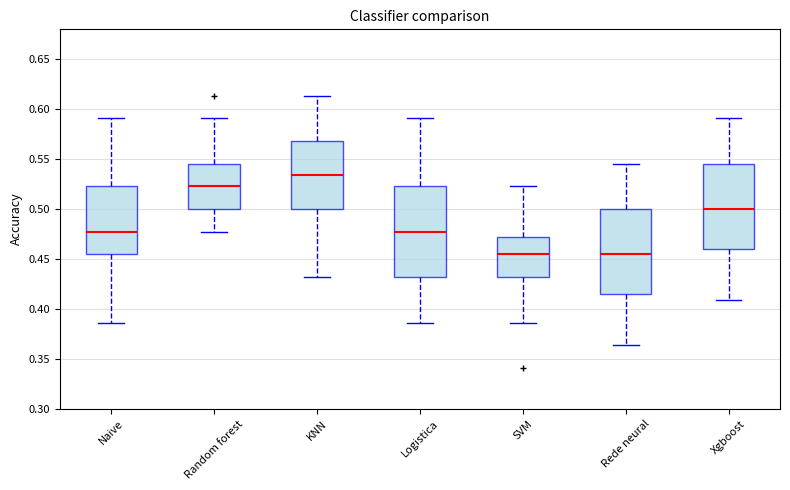

Where does the lower whisker of the box for Random forest end on the y-axis? The values are not printed on the chart, so give them approximately, as read against the axis.

0.475